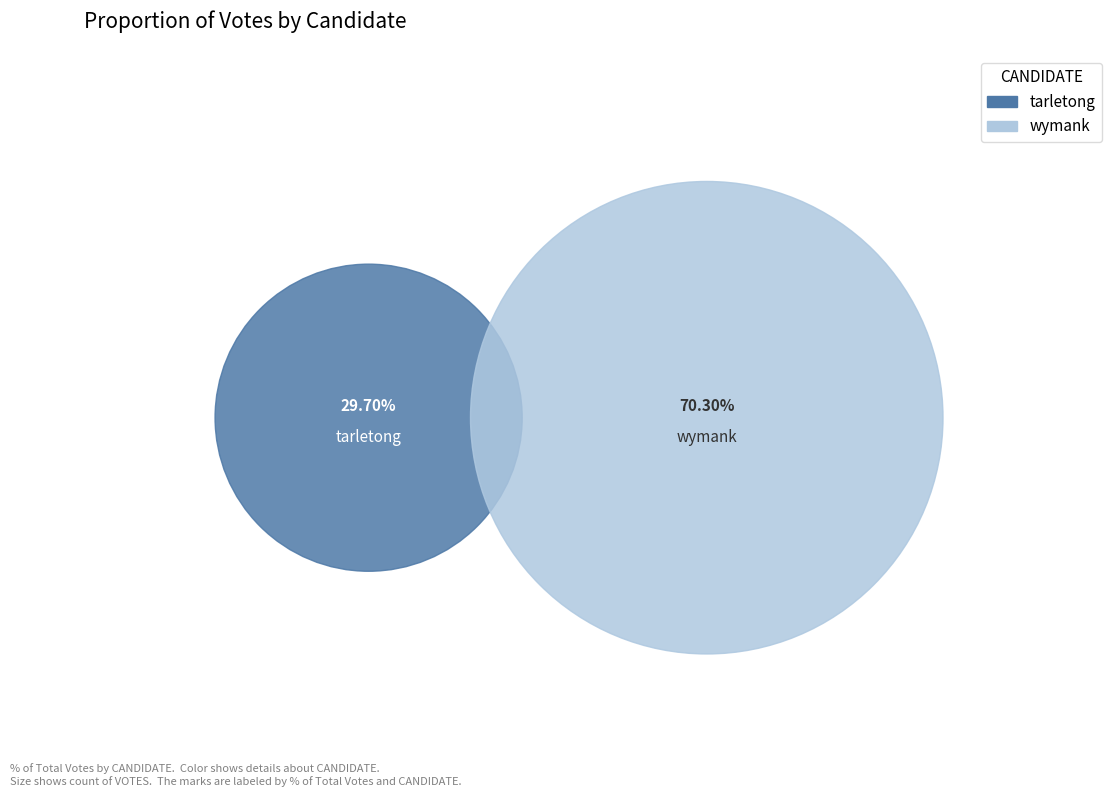

Do tarletong and wymank together represent more than half of the pie?

Yes